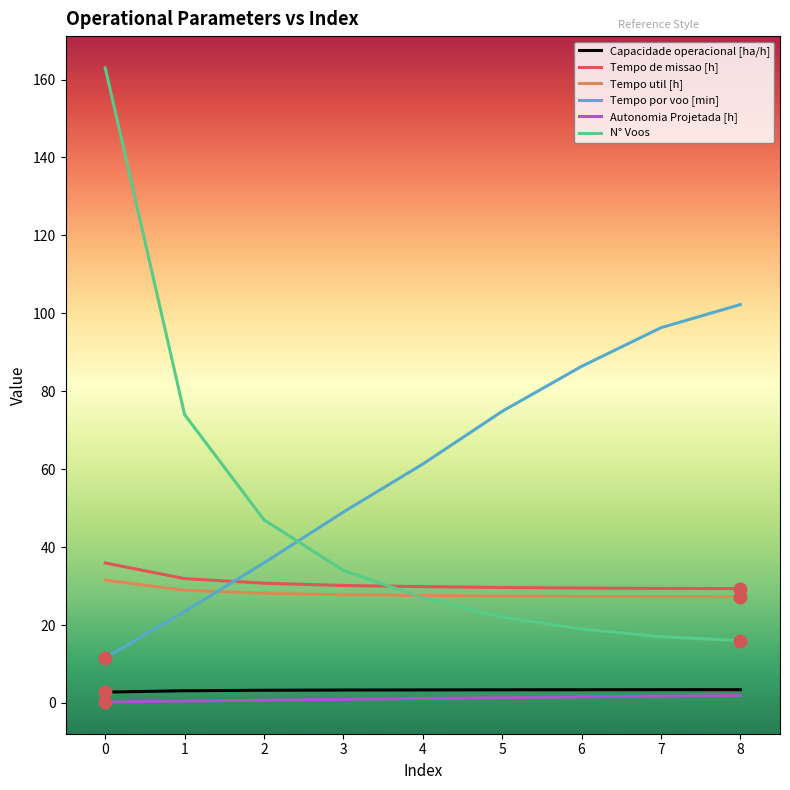

True or false: Tempo por voo [min] has a value of 102.2 at 8.

True